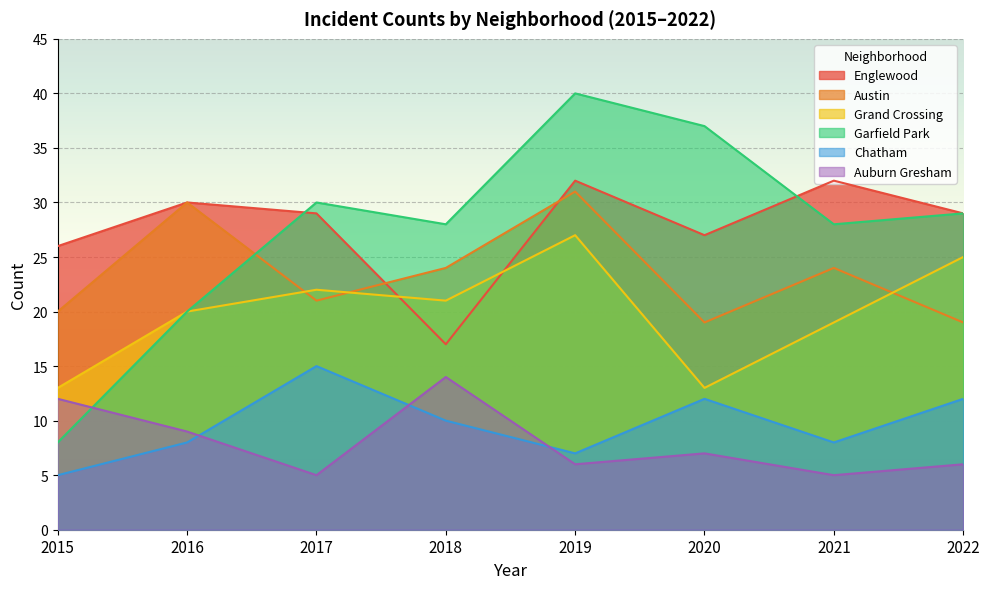

What is the value of the Auburn Gresham point at the 2nd from the left?

9